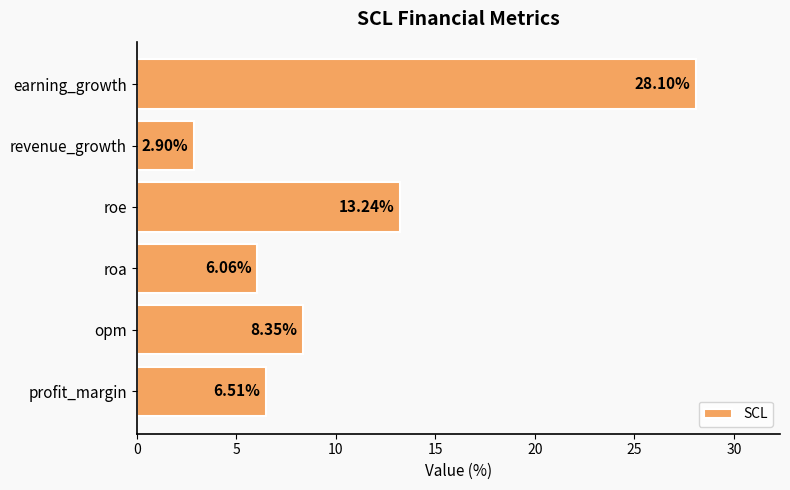

At which label is the value closest to 15?

roe